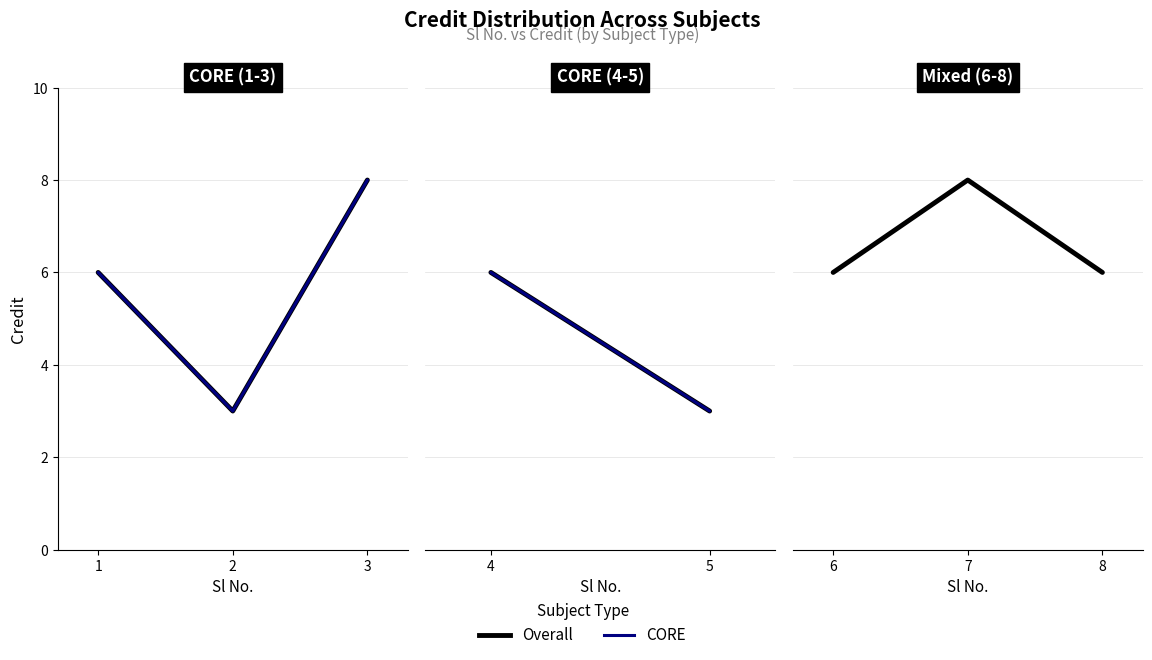

Where is Overall nearest to the value 5?

1